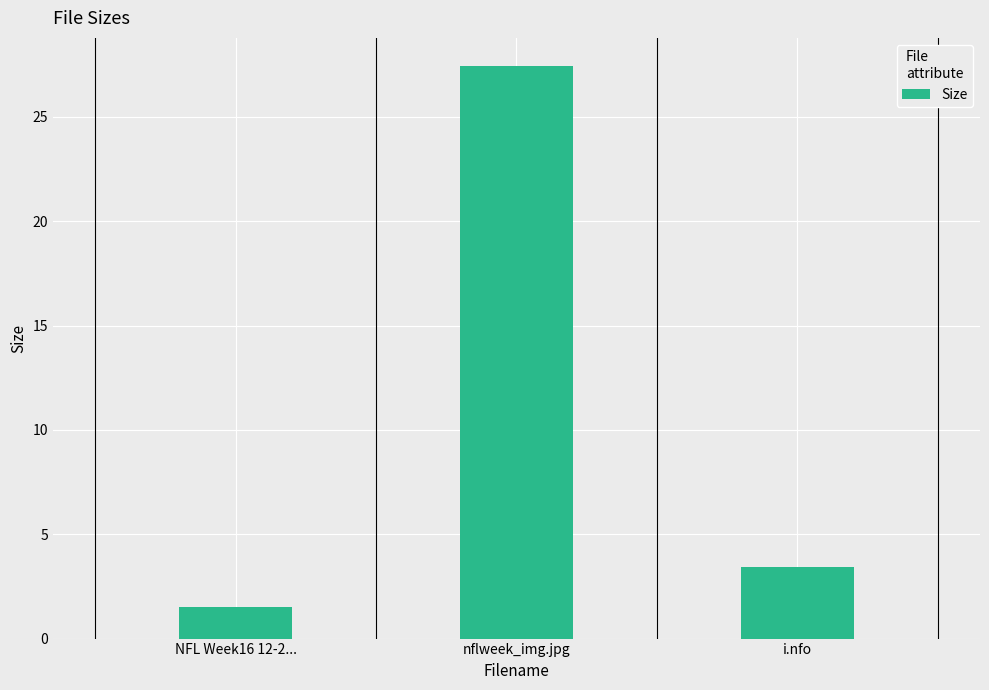

The chart shows a value of 9.2 at nflweek_img.jpg. True or false?

False